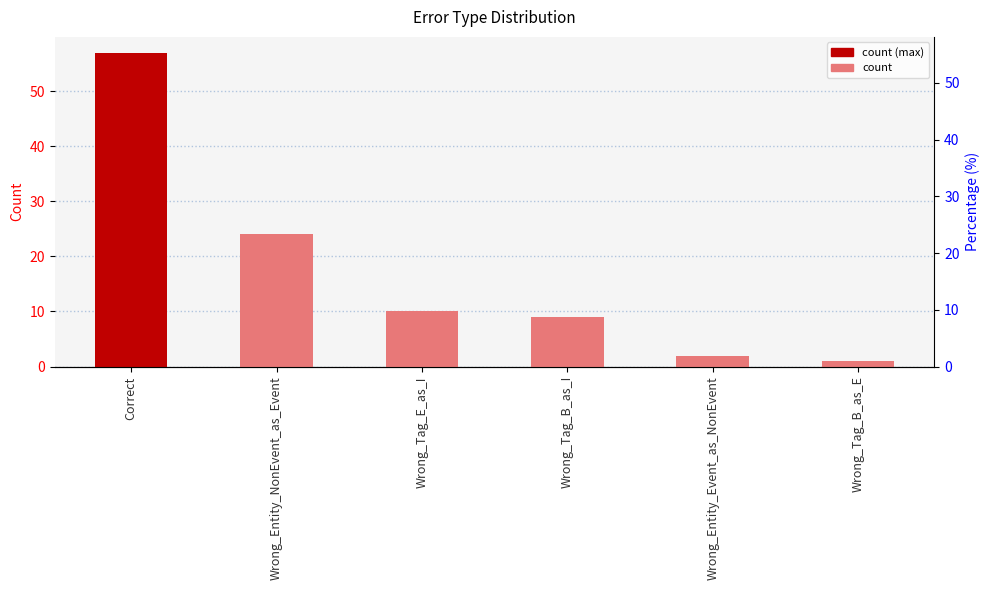

What is the average value?

17